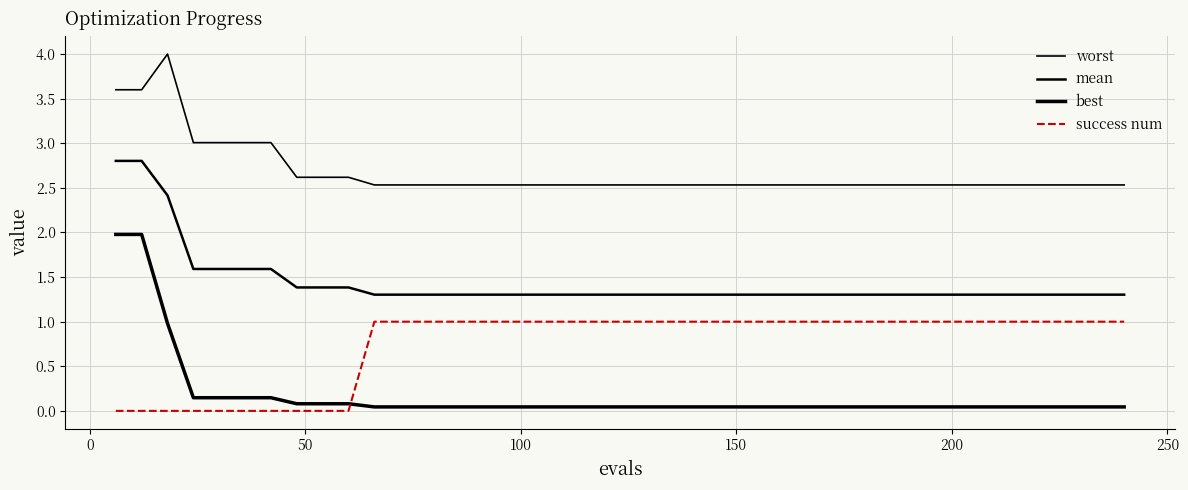

What is the difference between the maximum and minimum values in the worst series?

1.5